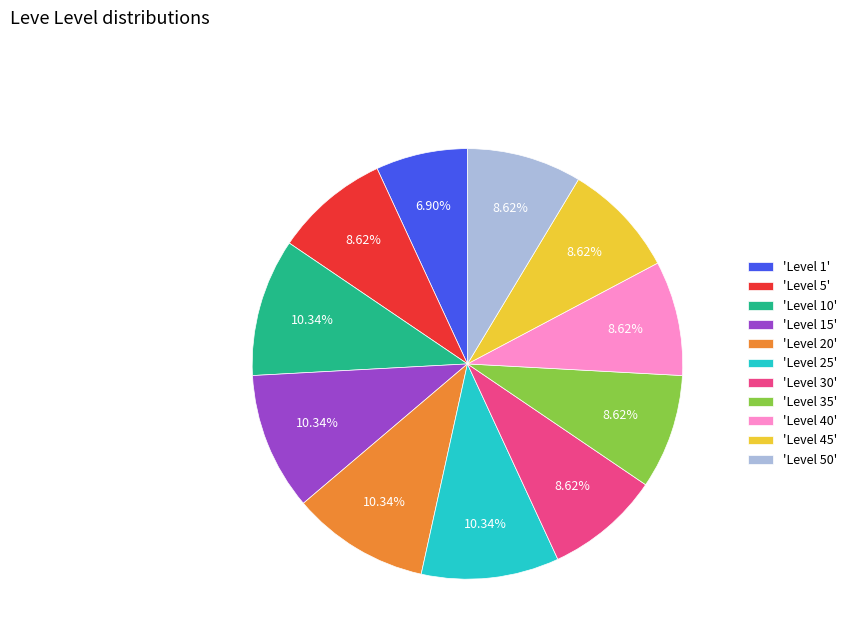

Is the sum of 'Level 45' and 'Level 20' greater than half?

No